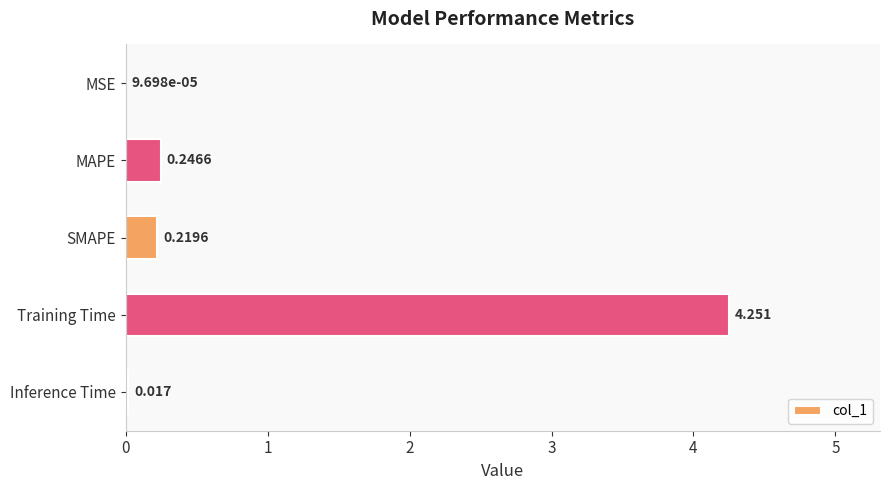

Does the chart contain stacked bars?

No